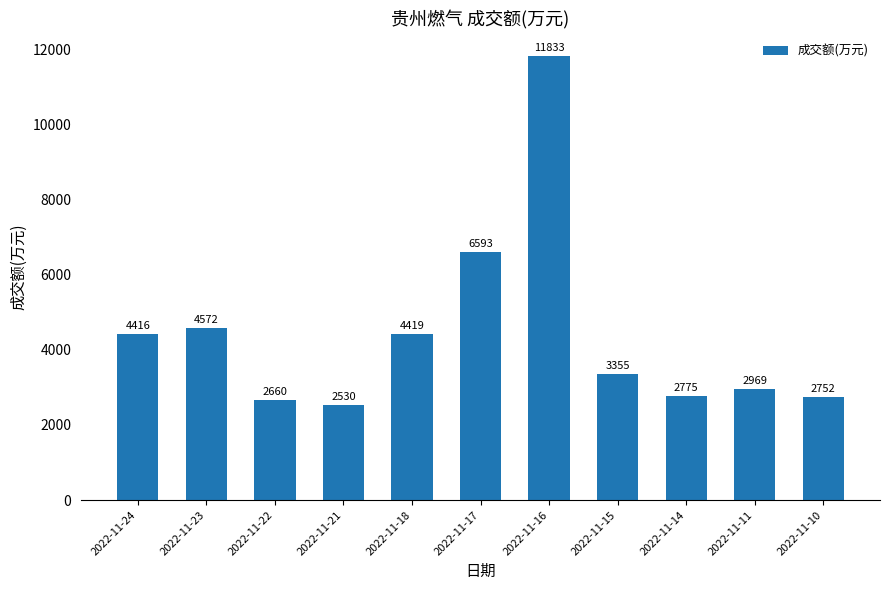

What is the difference between the maximum and second lowest values?

9173